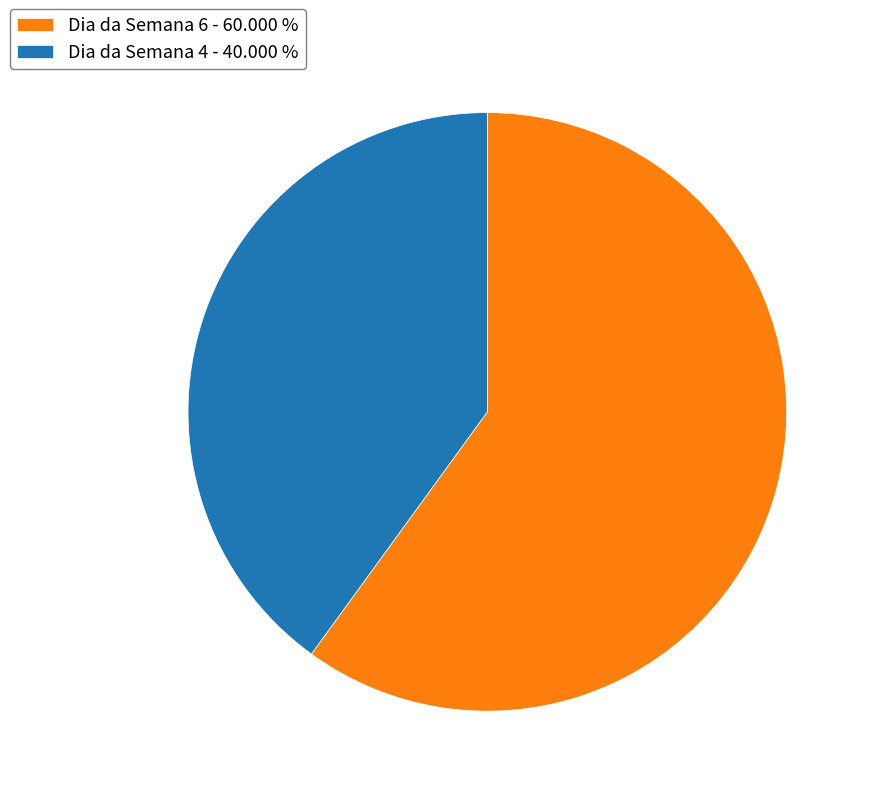

Do Dia da Semana 4 - 40.000 % and Dia da Semana 6 - 60.000 % together represent more than half of the pie?

Yes